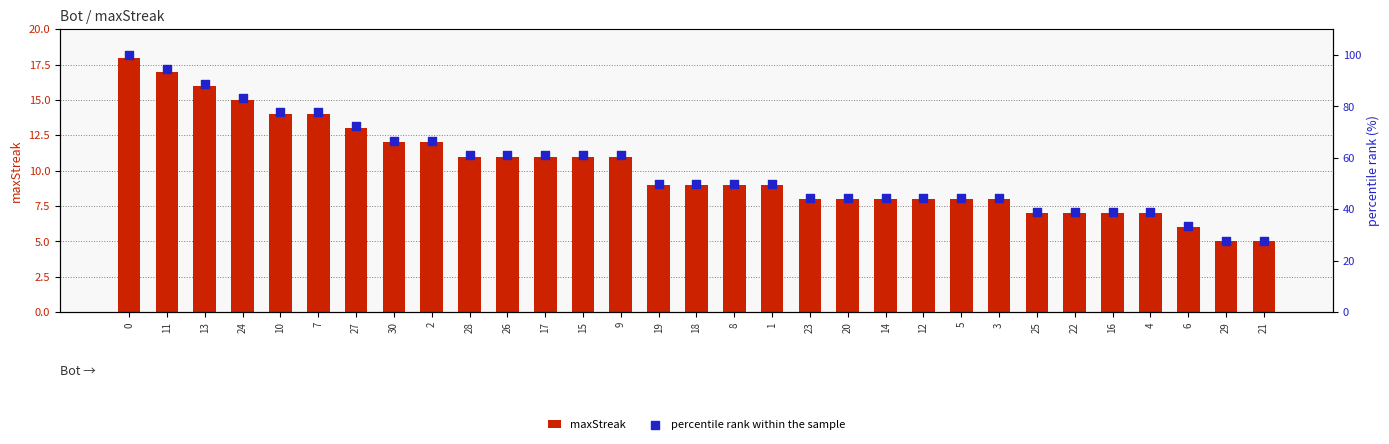

Which series has the widest spread of Y values?

percentile rank within the sample